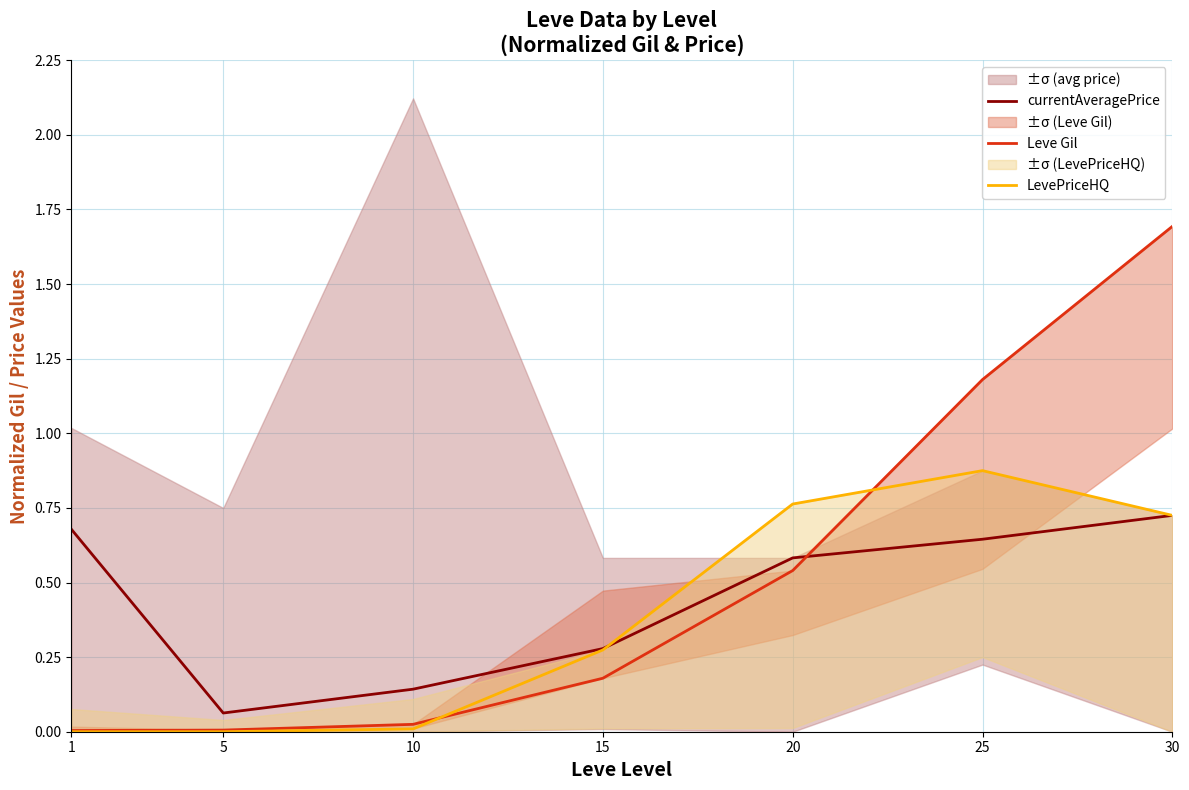

True or false: currentAveragePrice has a value of 0.3 at 15.

True